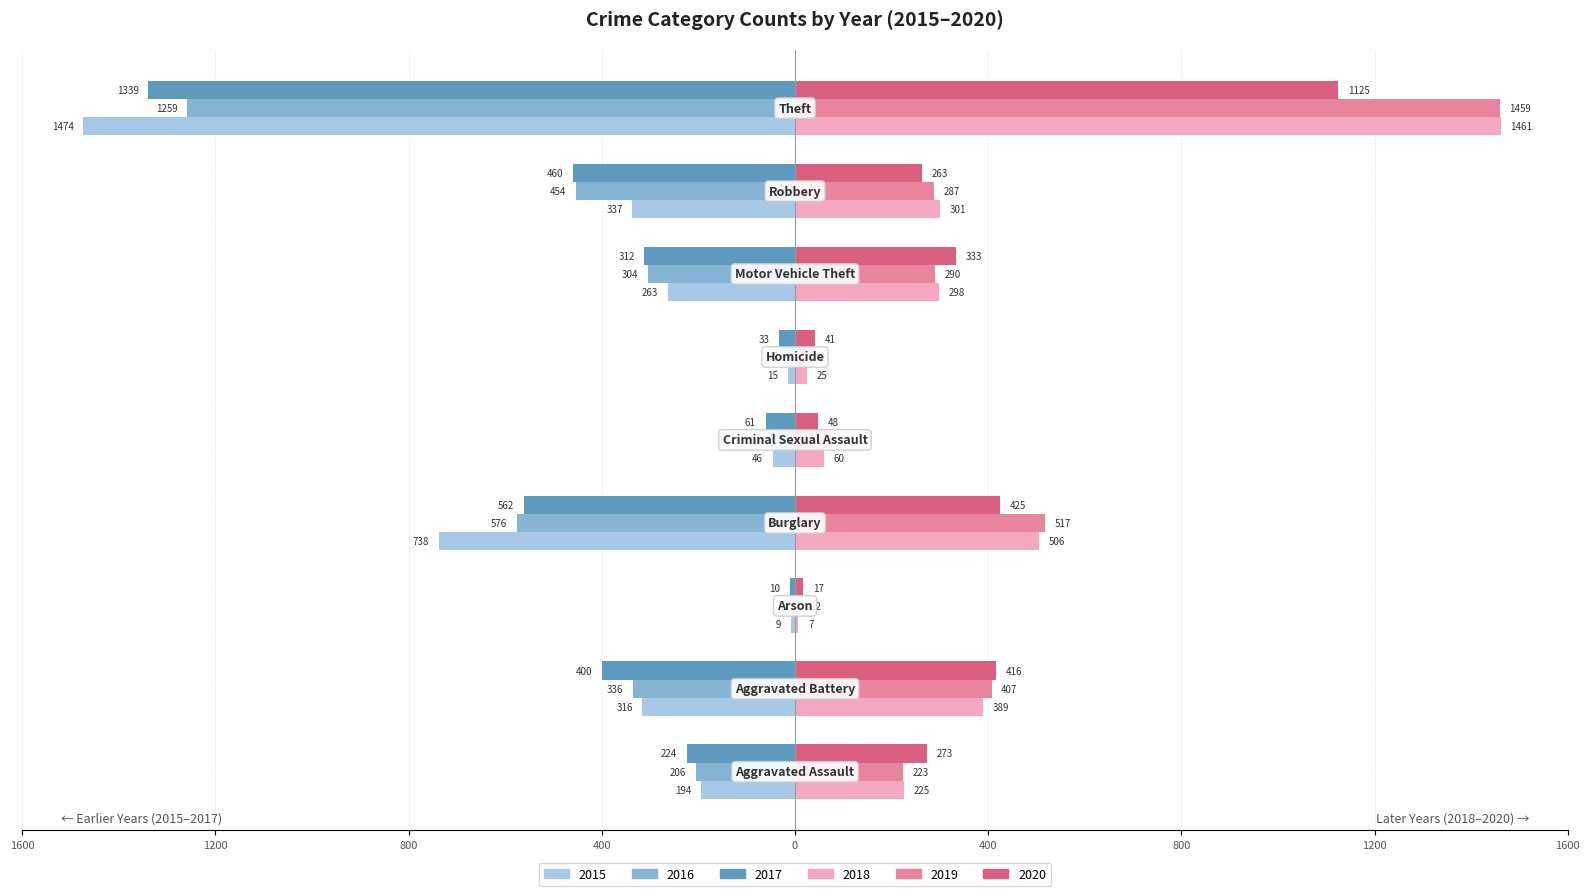

What are all the series names shown in the legend?

2015, 2016, 2017, 2018, 2019, 2020